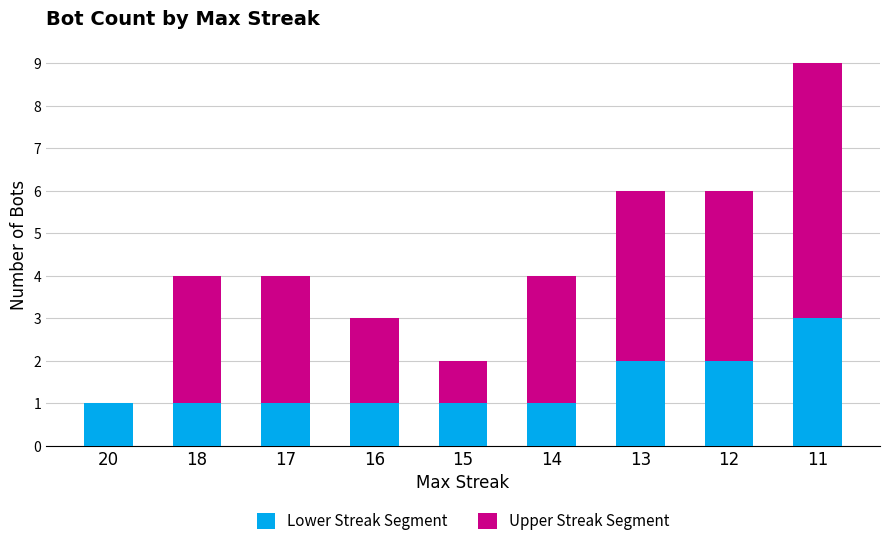

At which category is the sum across all series the highest?

11